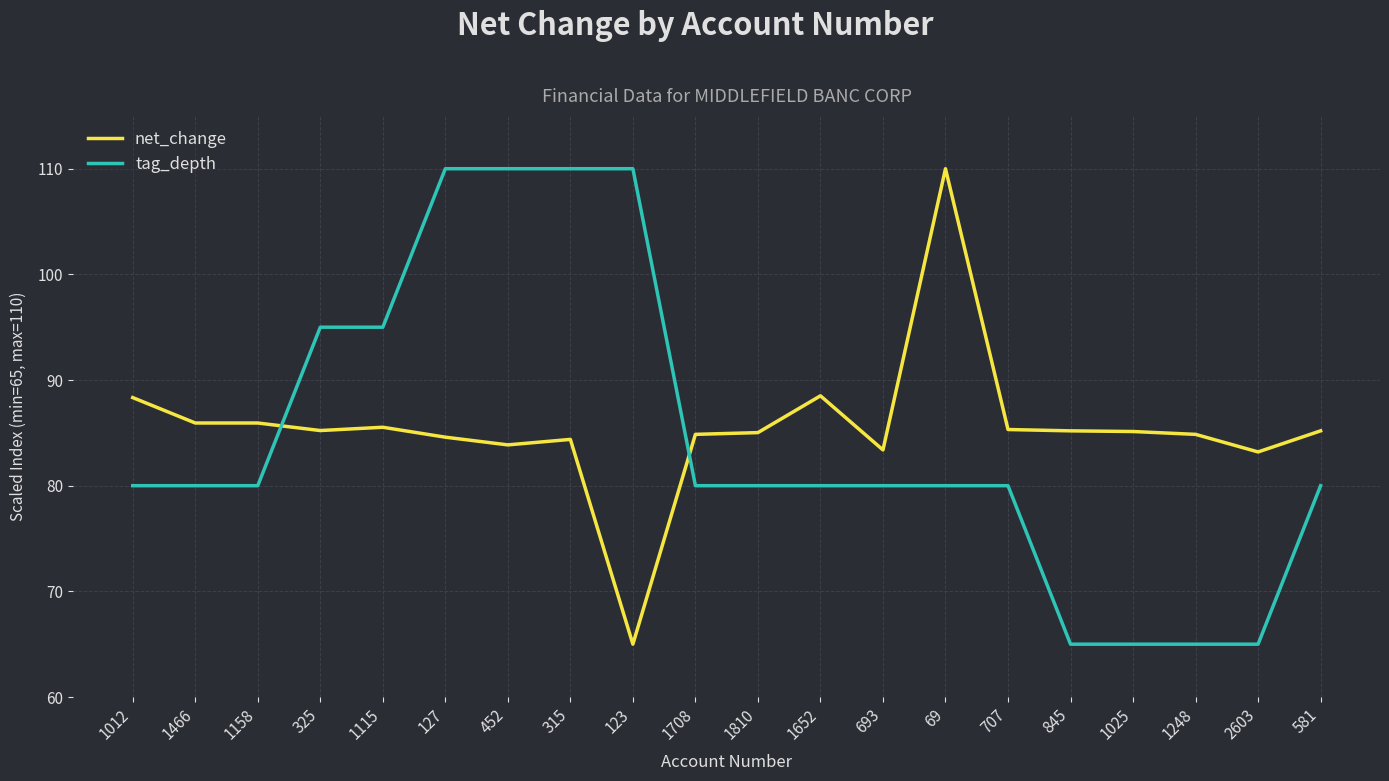

What is the smallest value displayed?

65.0